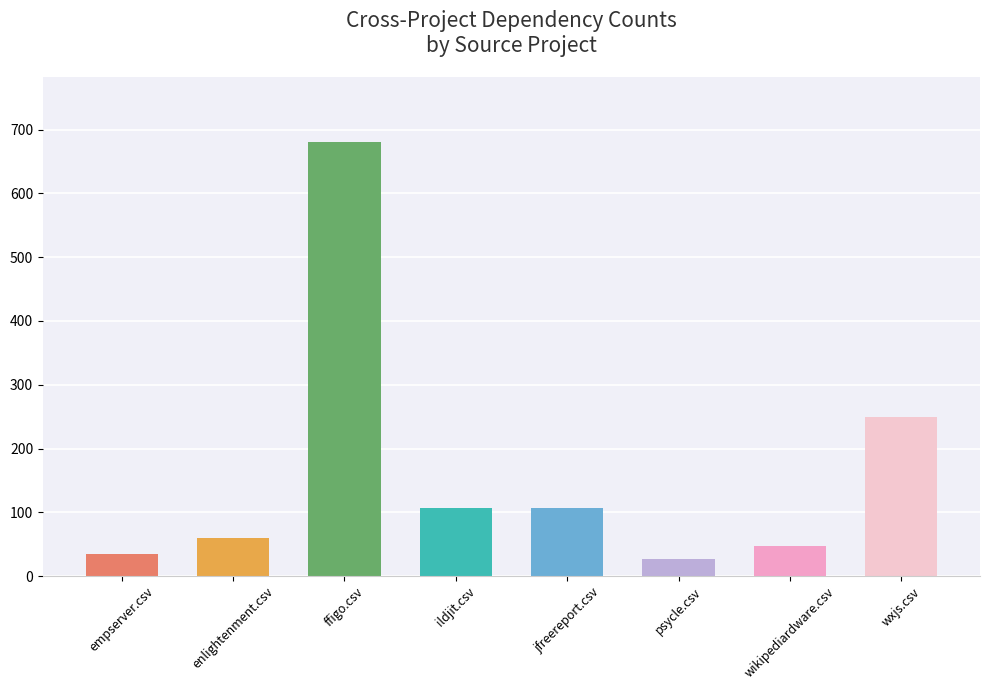

Does the chart contain any negative values?

No